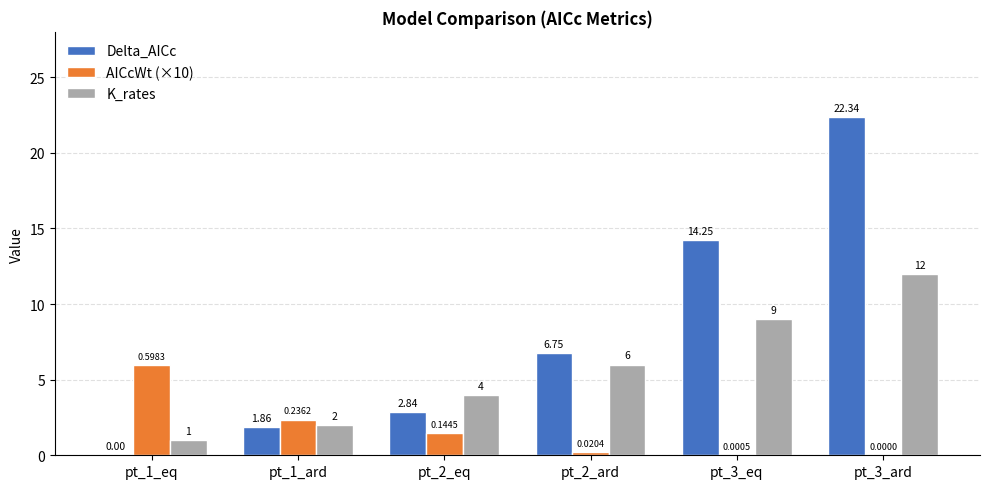

Which series has the largest total across all categories?

Delta_AICc